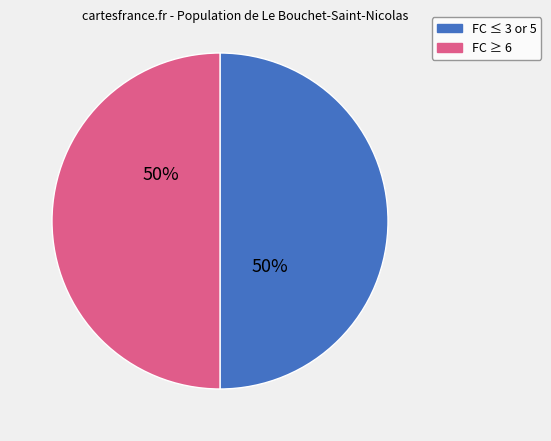

To the nearest percent, what is the average slice percentage?

50%